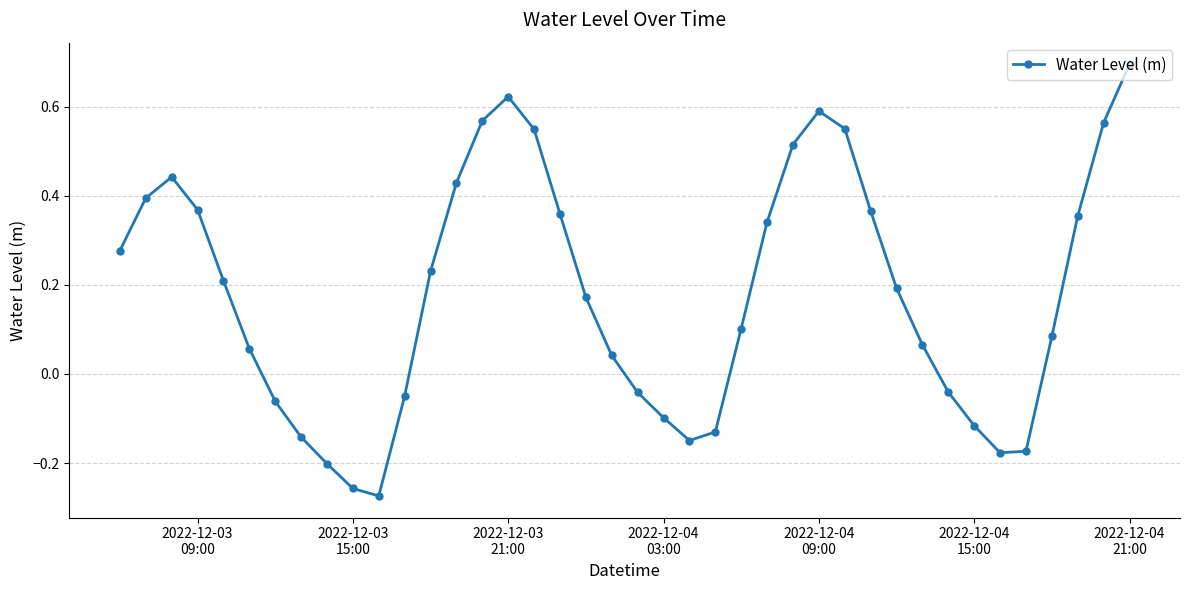

What is the greatest value displayed?

0.7